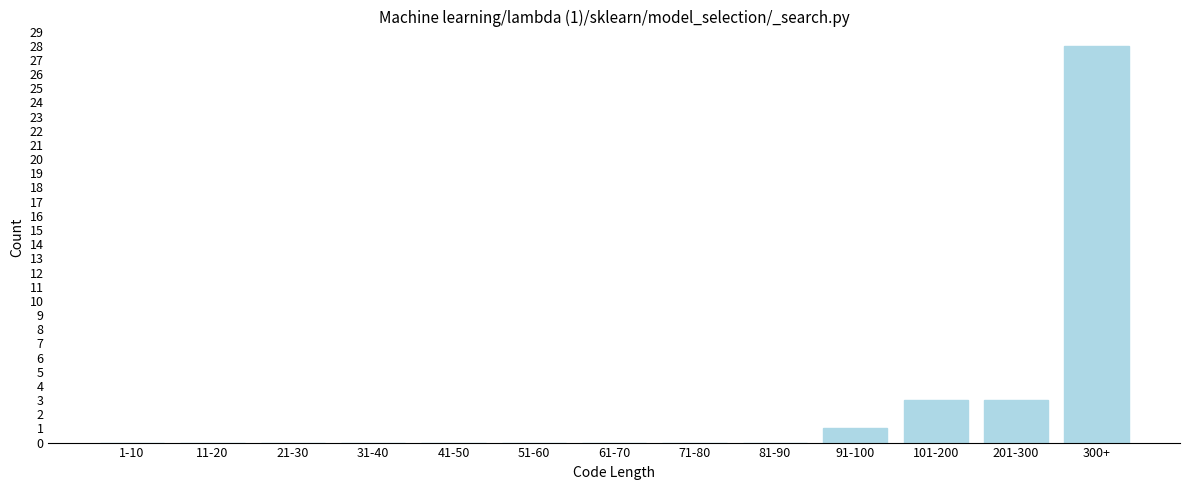

Reading left to right, what are all the values shown in this chart?

1-10=0	11-20=0	21-30=0	31-40=0	41-50=0	51-60=0	61-70=0	71-80=0	81-90=0	91-100=1	101-200=3	201-300=3	300+=28